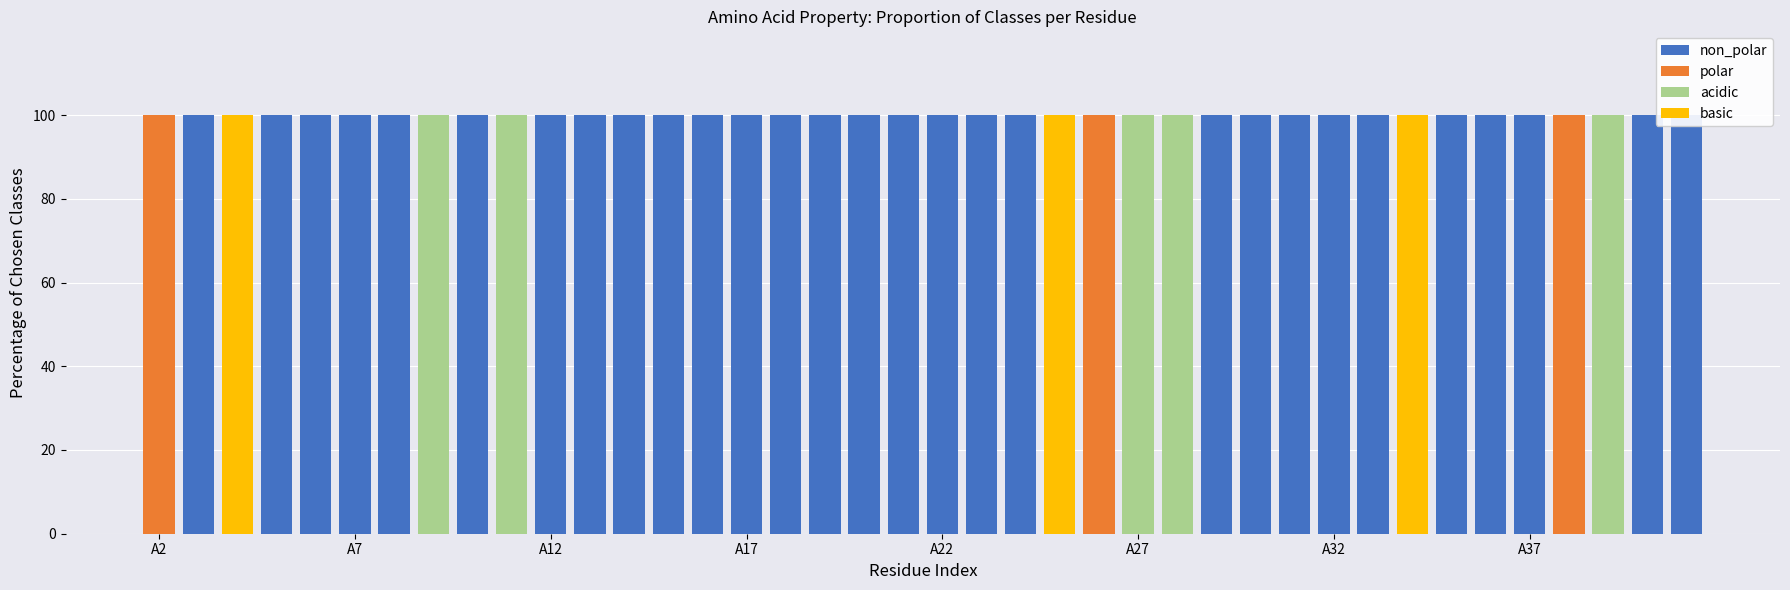

Which has a higher value, A12 or A37?

A12